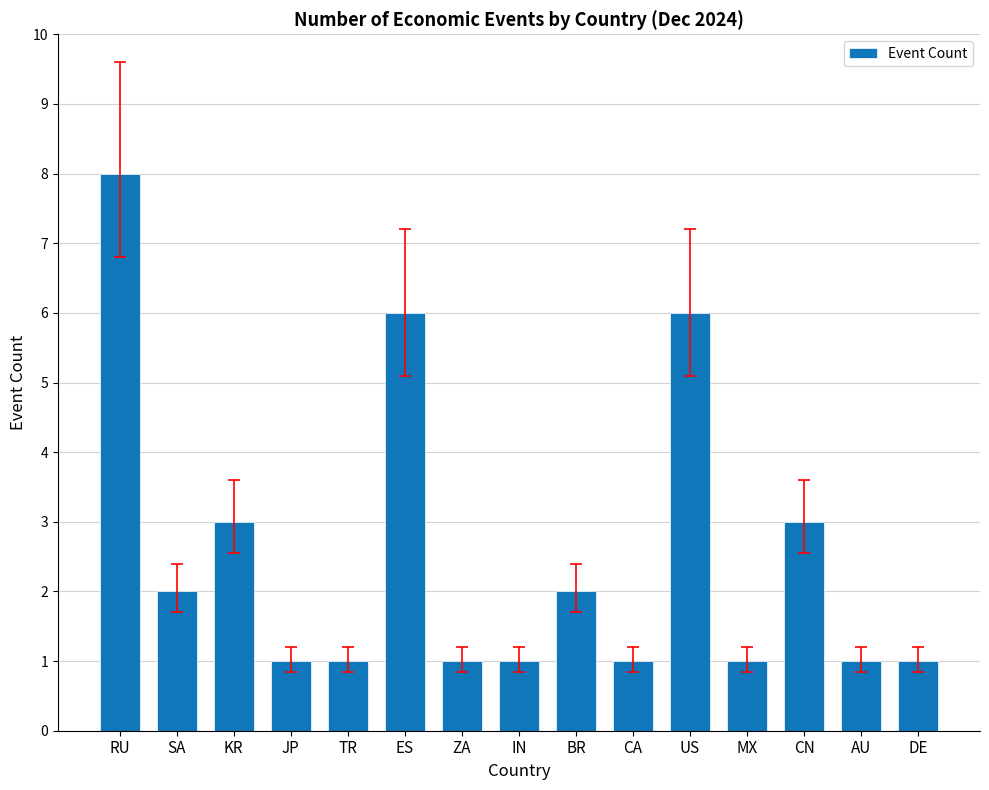

What is the difference between the values at BR and CA?

1